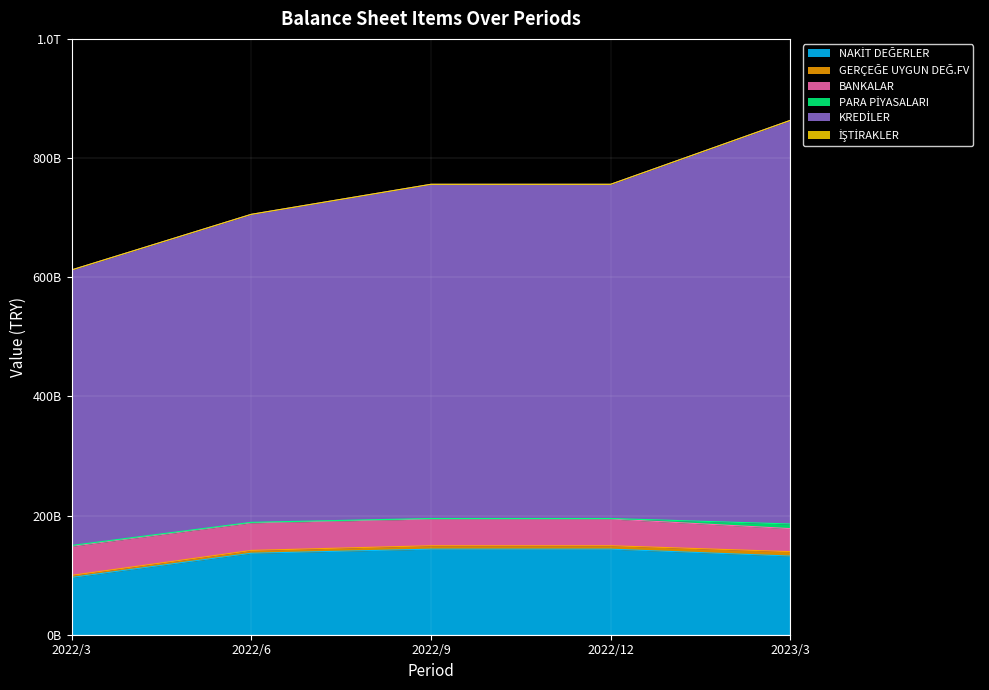

Is the value of NAKİT DEĞERLER at 2022/3 greater than the value of KREDİLER at 2022/3?

No